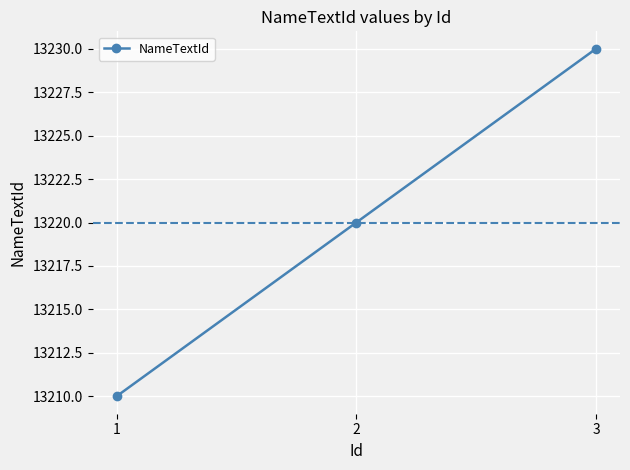

Rank the categories by value from highest to lowest.

3, 2, 1